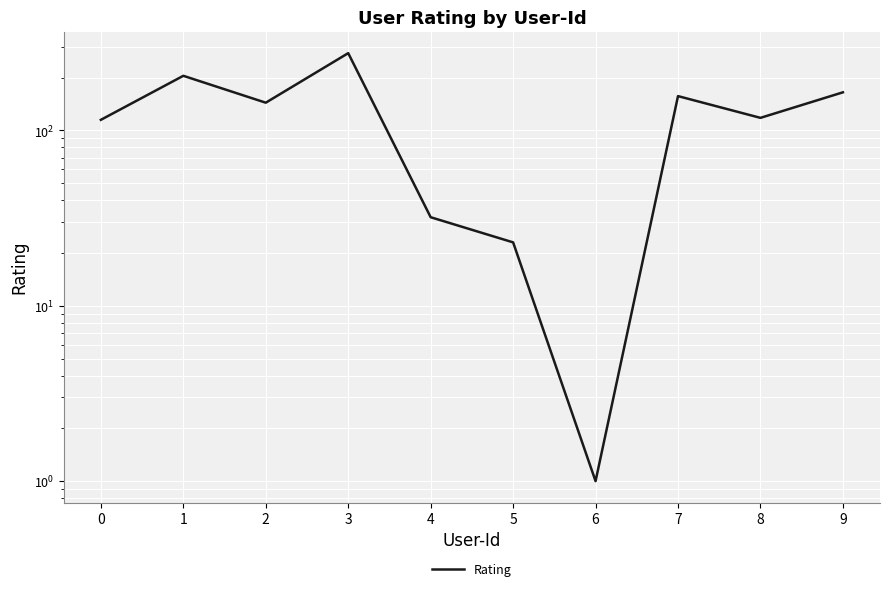

The chart shows a value of 115 at 0. True or false?

True